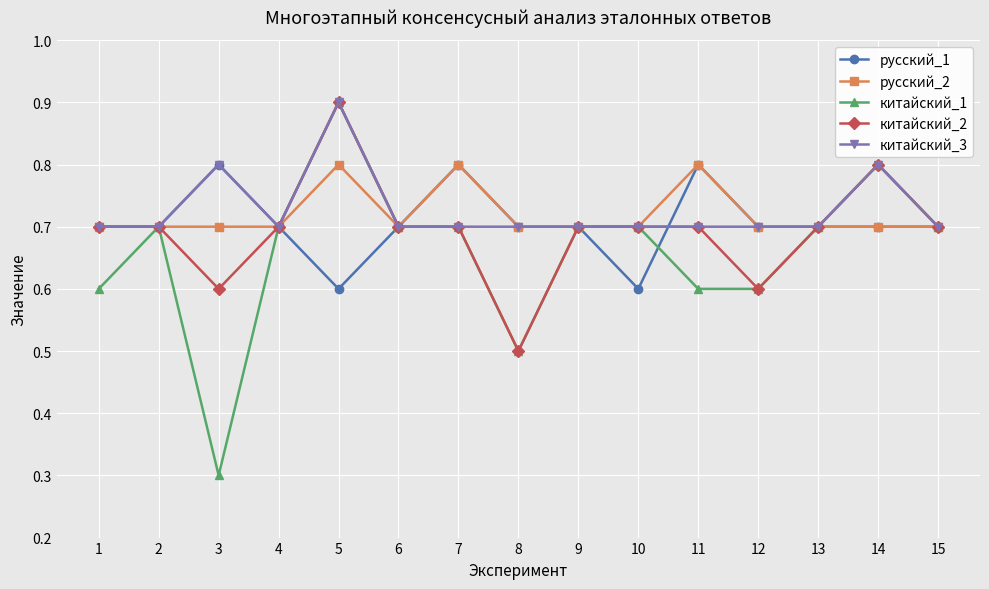

What is the maximum value for китайский_2?

0.9